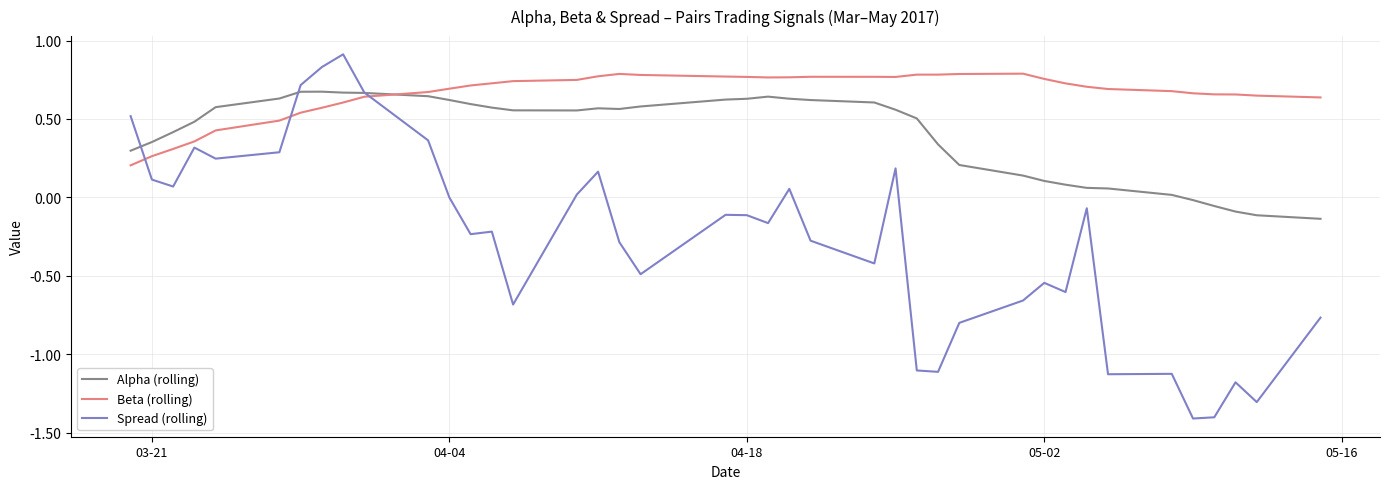

What is the minimum value shown in the chart?

-1.4